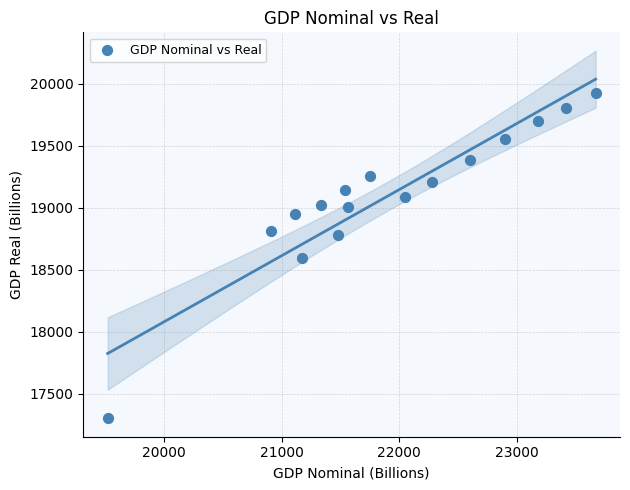

What is the range of Y values (max minus min)?

2622.4